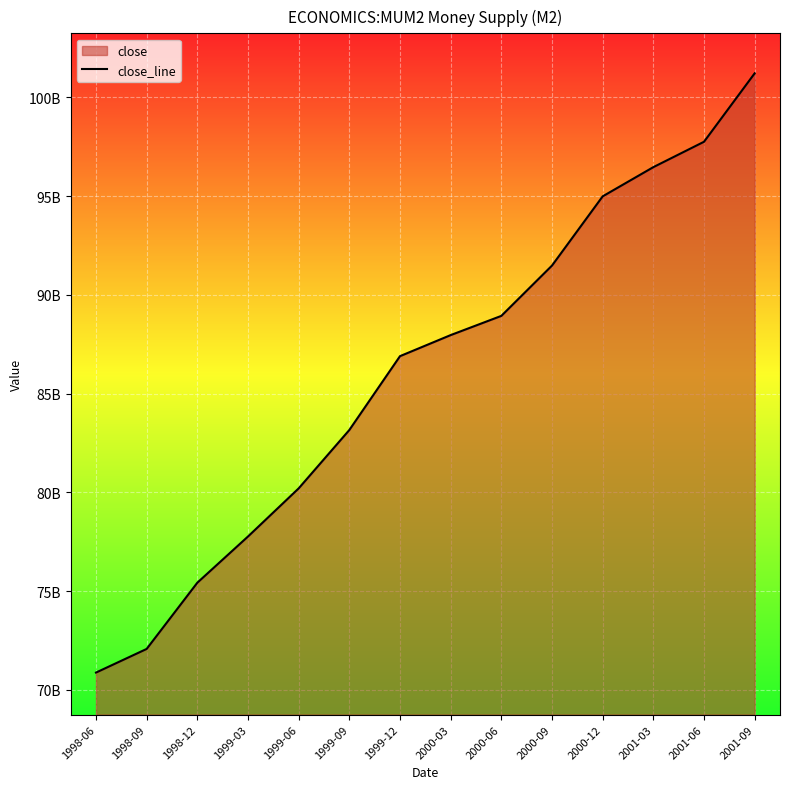

Reading left to right, extract all data points from this chart.

70878130000	72075420000	75428790000	77767500000	80203850000	83159960000	86898700000	87964800000	88937570000	91485490000	94989790000	96468200000	97753400000	101218900000